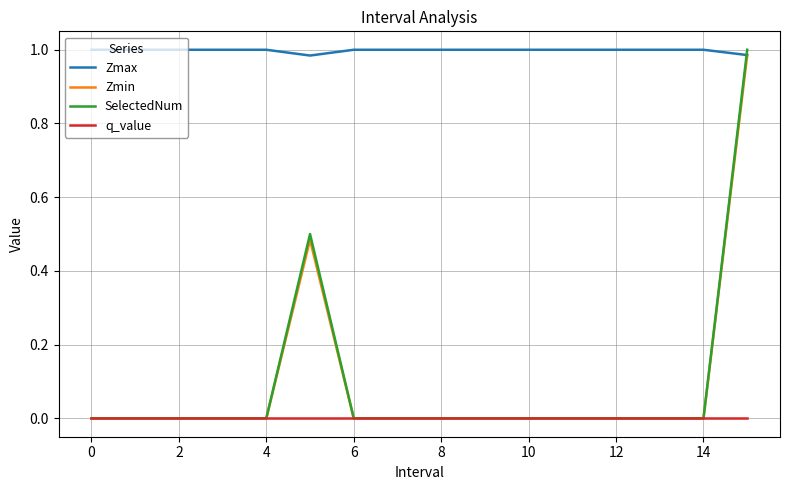

Which series has the largest total across all categories?

Zmax